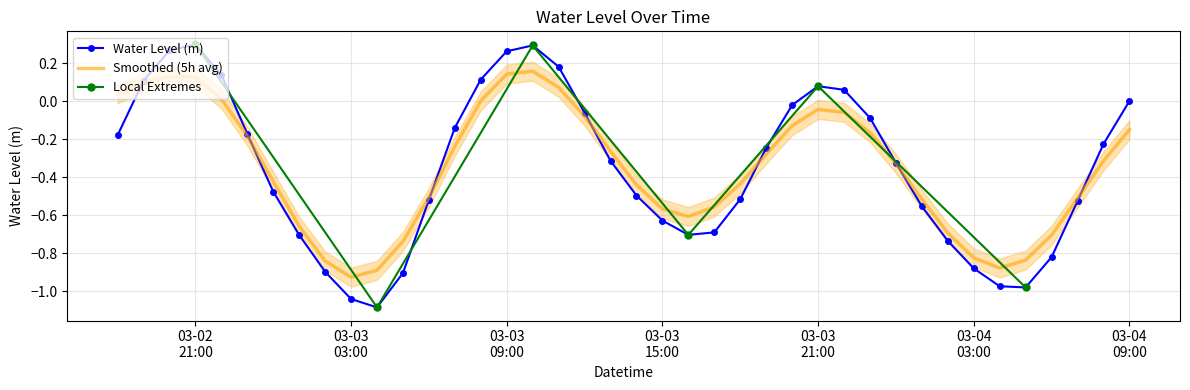

The value at 2024-03-04 04:00:00 is -1.4. True or false?

False